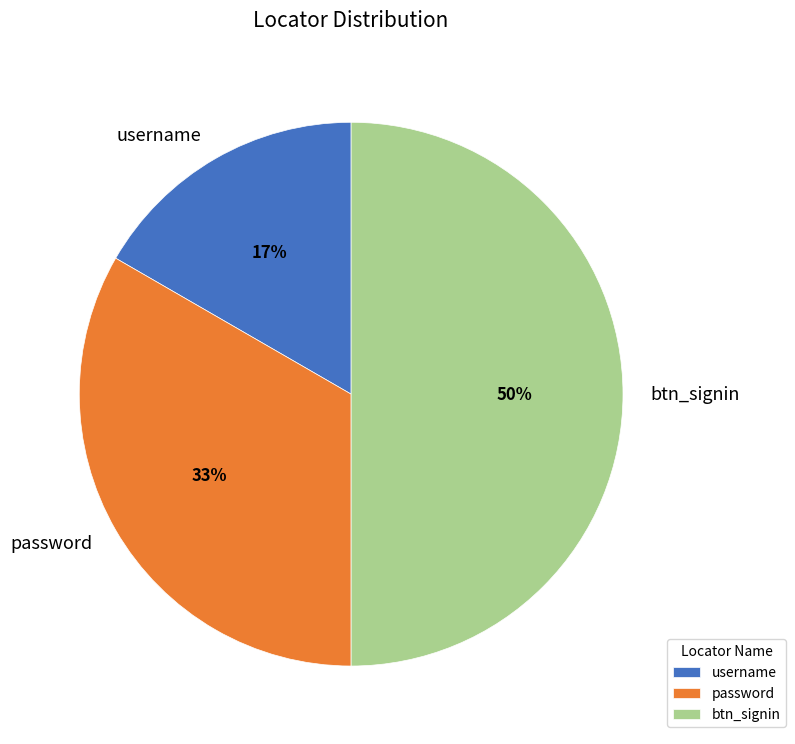

Is the sum of username and btn_signin greater than half?

Yes